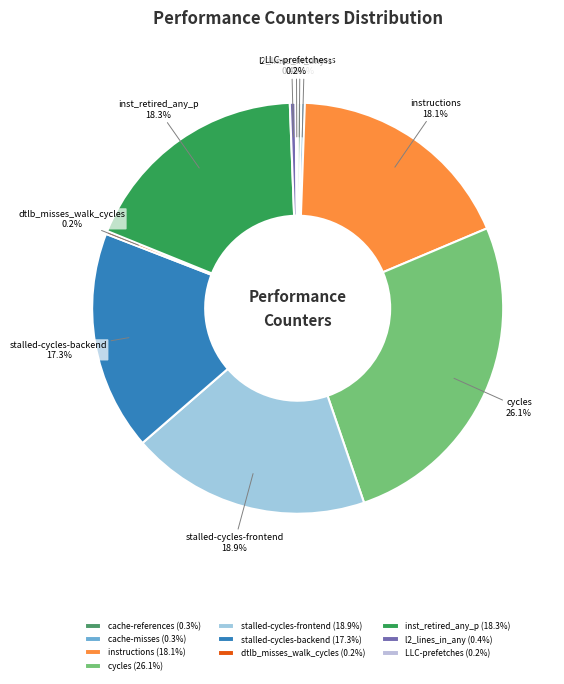

True or false: inst_retired_any_p accounts for 18% of the total.

True